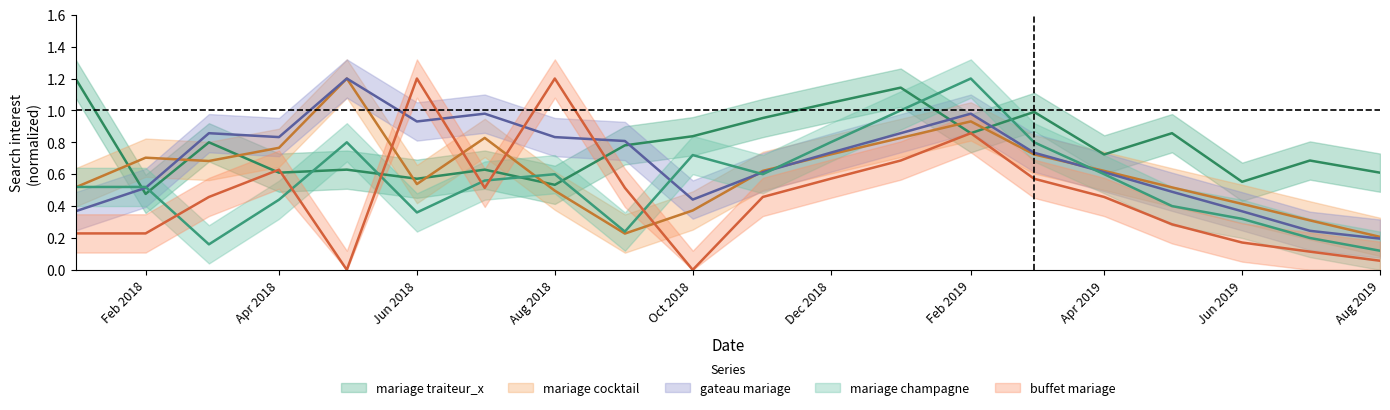

What is the label of the 1st point from the right?

Aug 2019